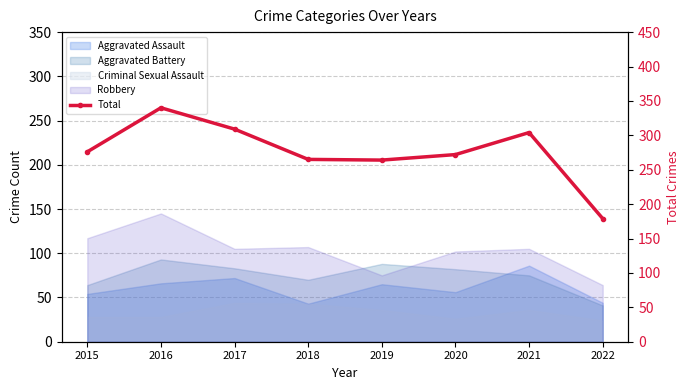

What is the change in value from 2015 to 2016?

+64